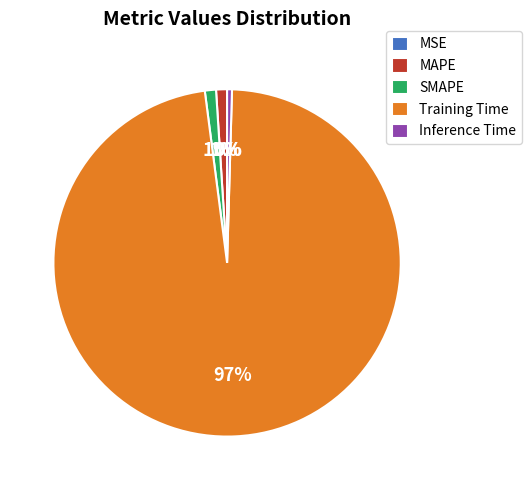

What is the majority slice?

Training Time